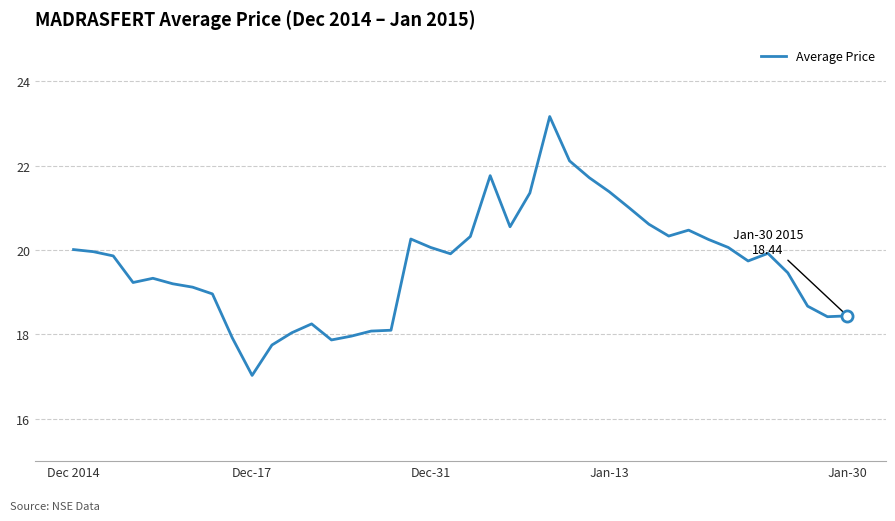

What is the difference between the maximum and minimum values?

6.1